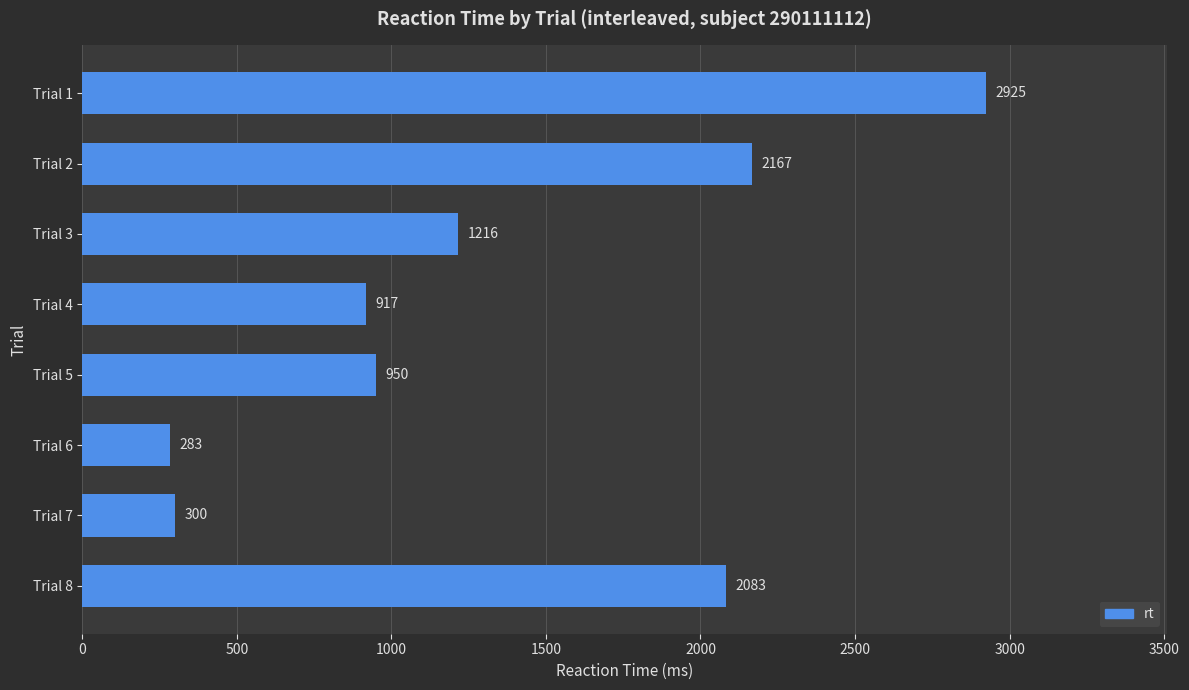

The chart shows a value of 300 at Trial 7. True or false?

True